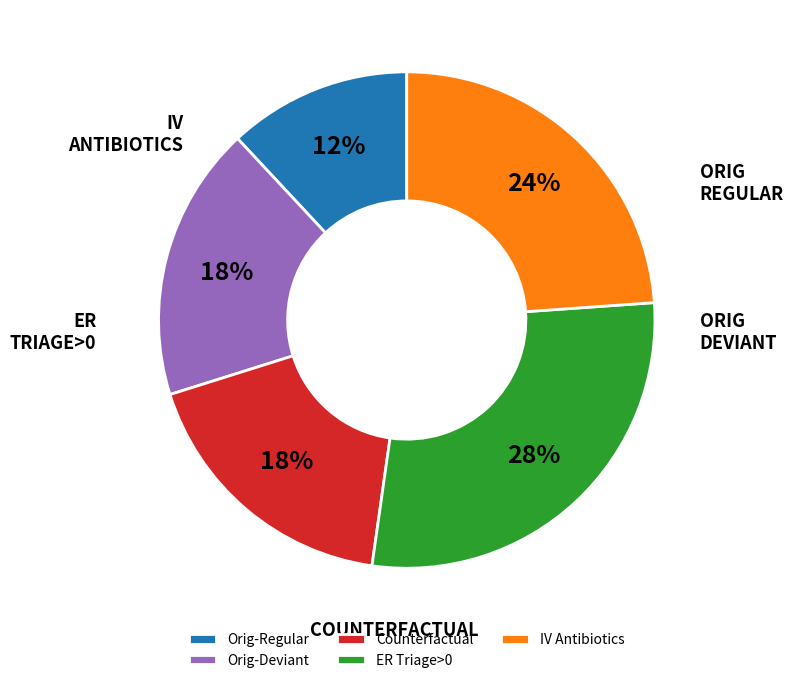

Approximately how many times larger is the value at ER Triage>0 compared to IV Antibiotics?

1.2